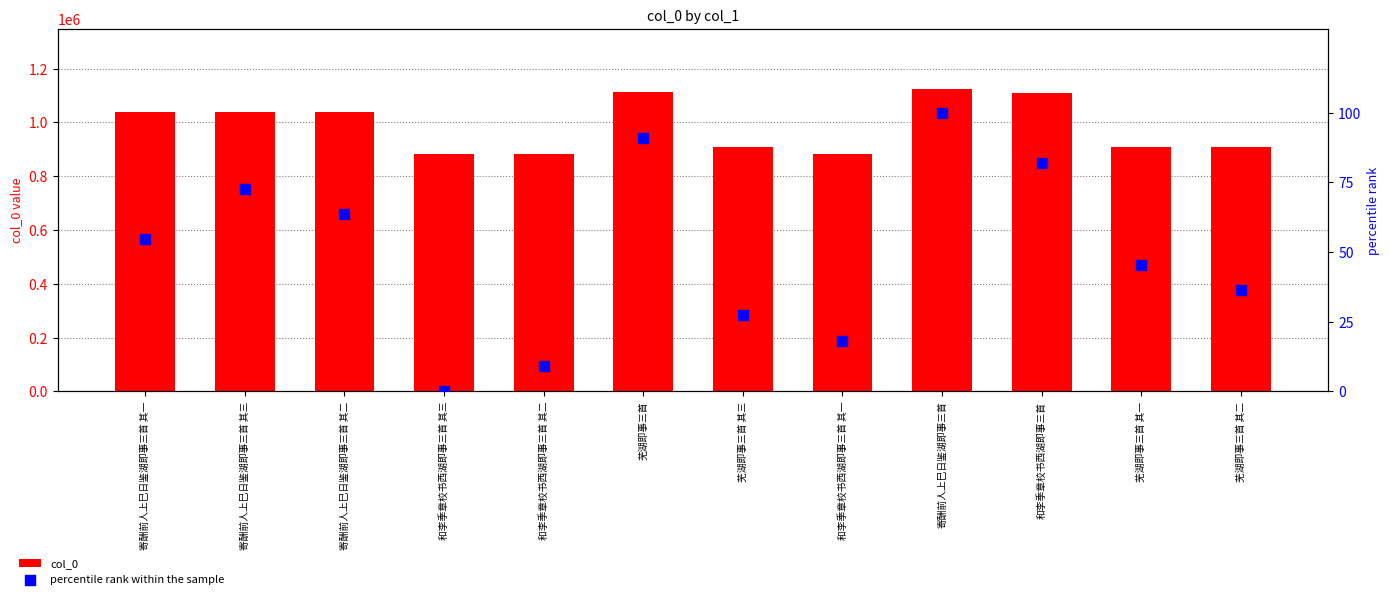

Which series has the largest total across all categories?

col_0